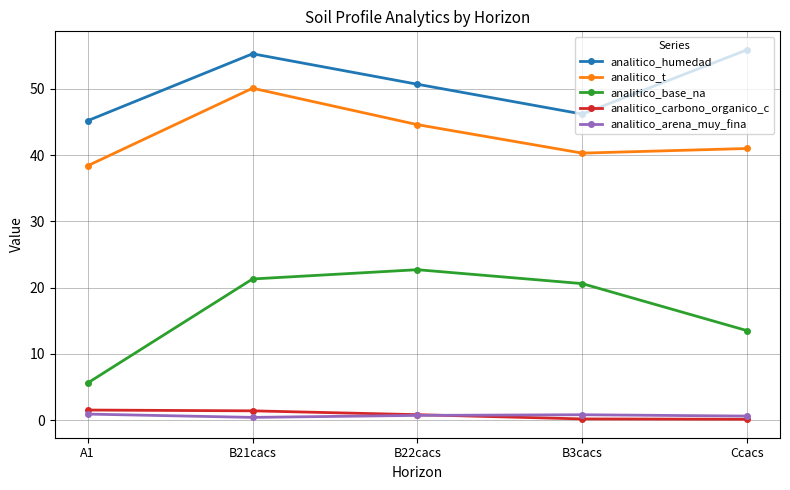

At how many categories does at least one series exceed 44?

5